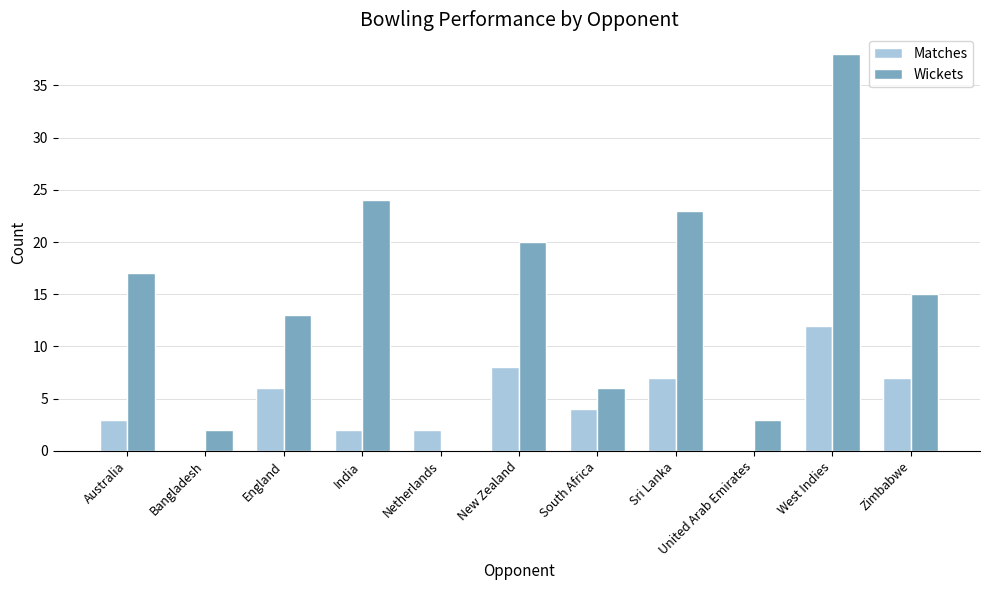

At which category is the sum across all series the highest?

West Indies